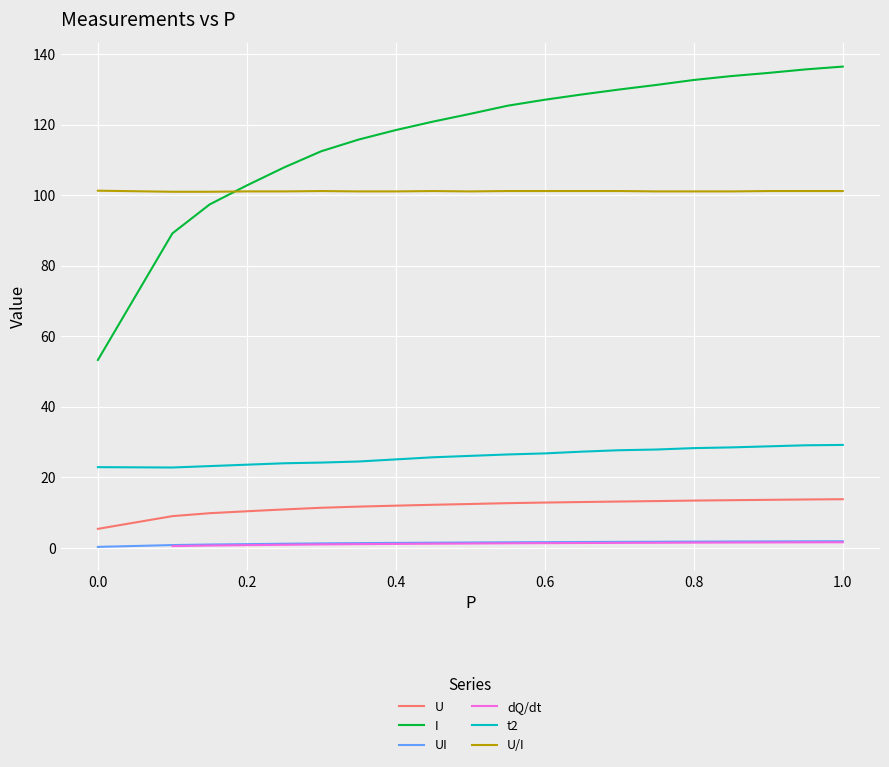

Is it true that t2 equals 22.9 at 0.0?

True